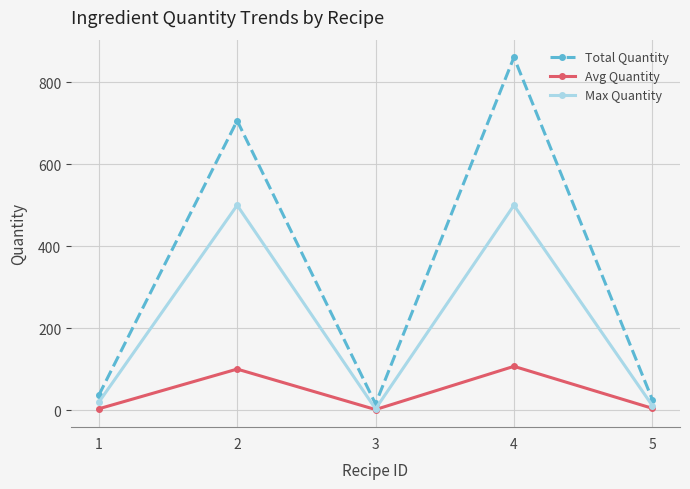

What is the greatest value displayed?

860.5